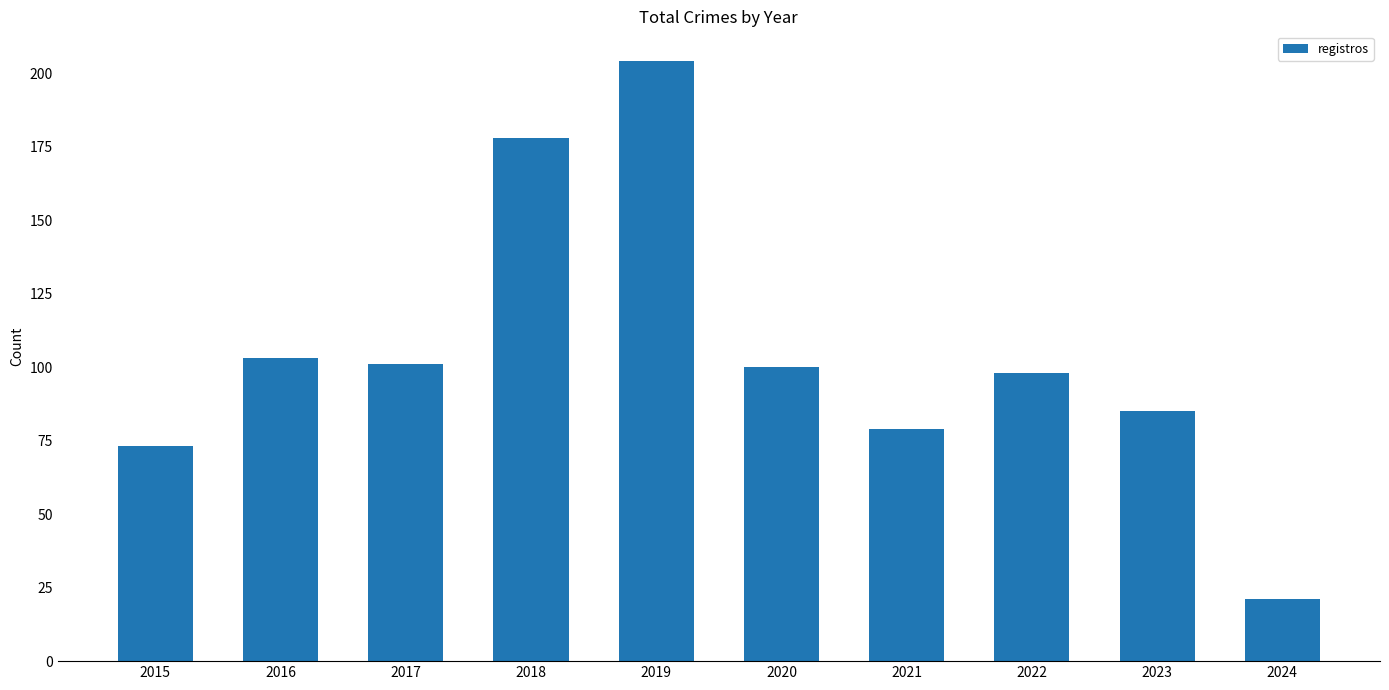

Is it true that the value at 2024 is 21?

True